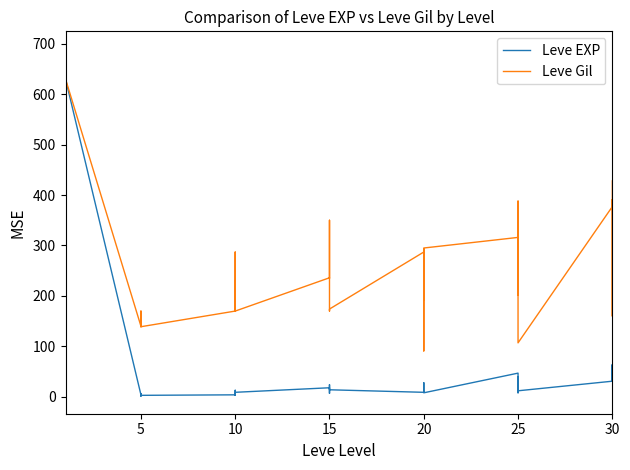

How many values in the Leve Gil series are below 235?

20